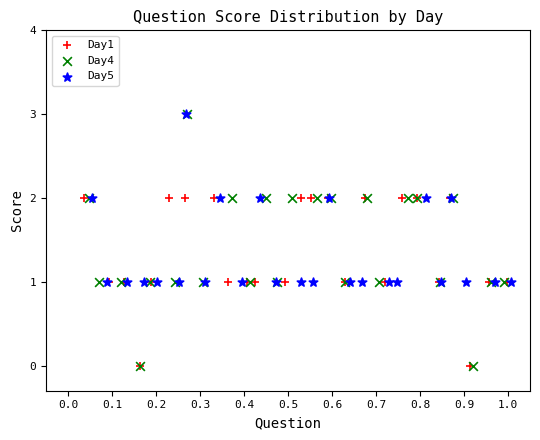

Which series has the largest Y range (max minus min)?

Day4